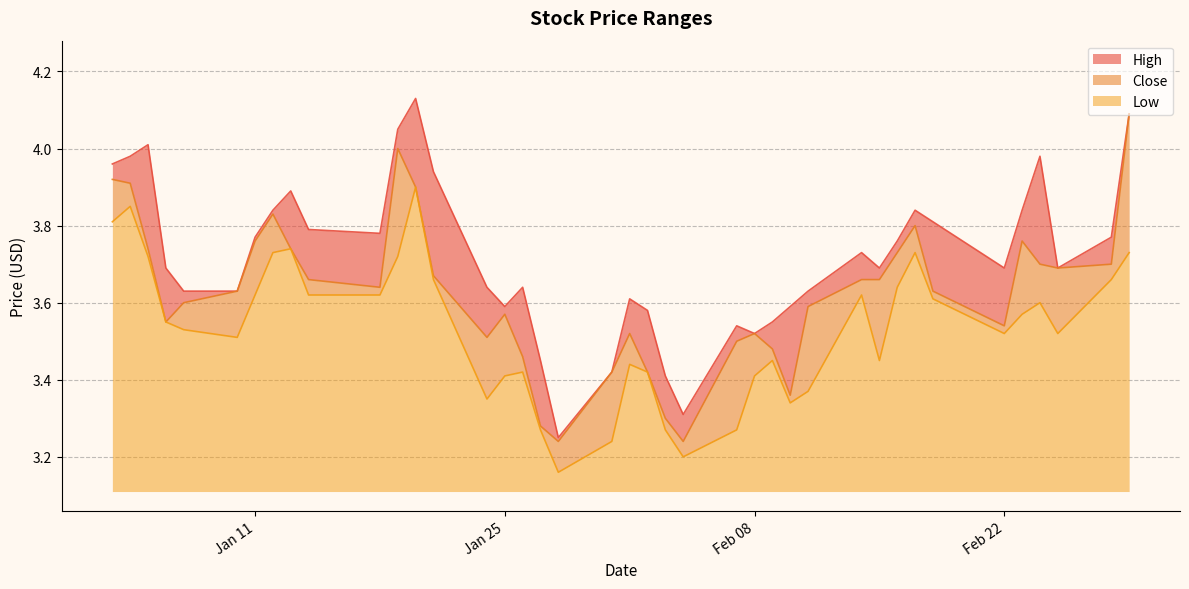

What is the highest value of the Low series?

0.8